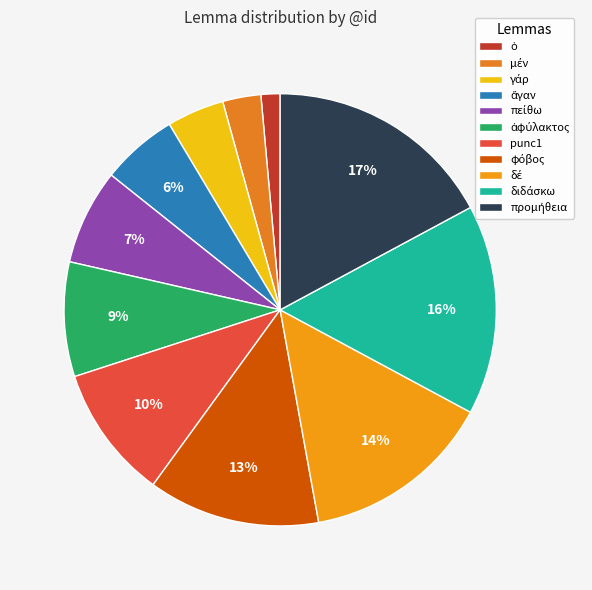

Rank the categories by value from lowest to highest.

ὁ, μέν, γάρ, ἄγαν, πείθω, ἀφύλακτος, punc1, φόβος, δέ, διδάσκω, προμήθεια